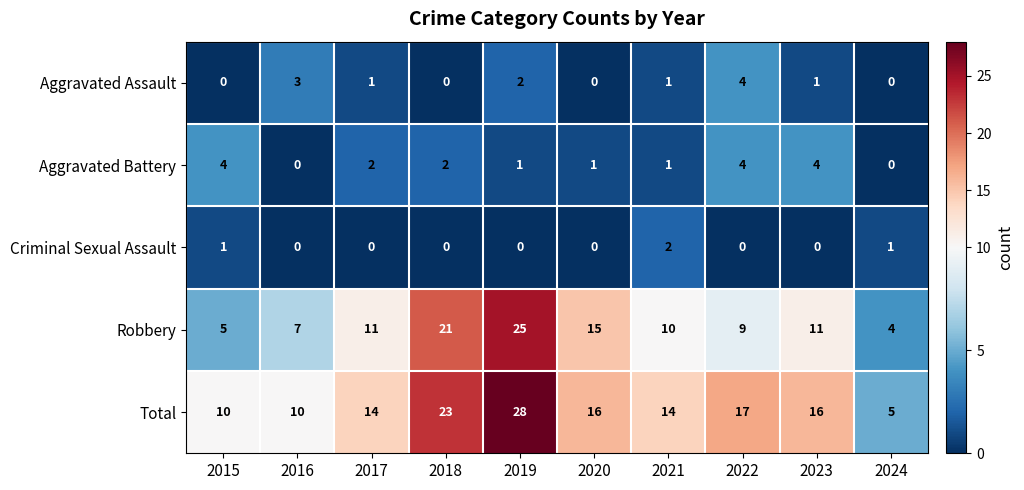

What is the average value of the Total series?

15